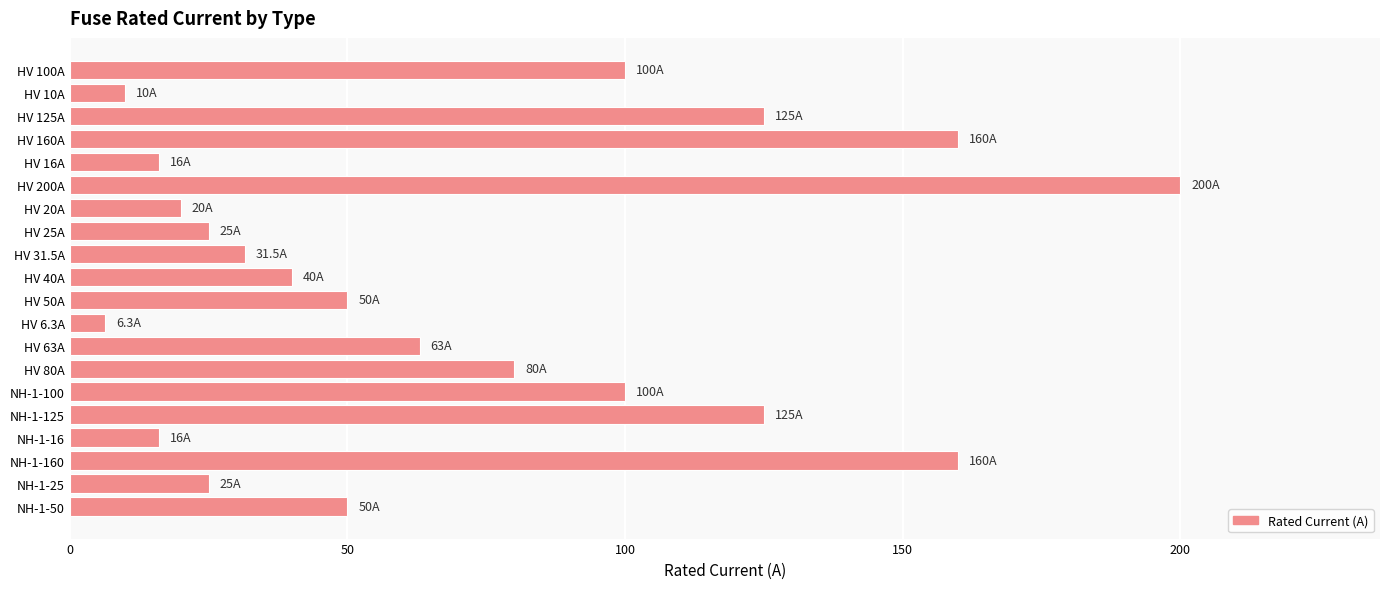

The value at NH-1-50 is 50.0. True or false?

True